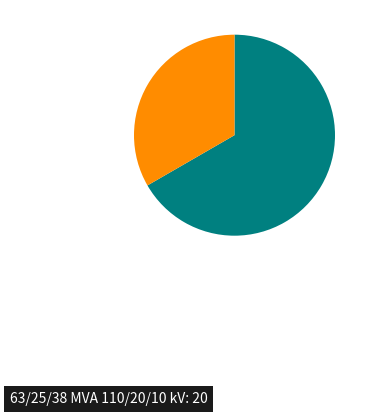

Does any single category account for the majority?

Yes